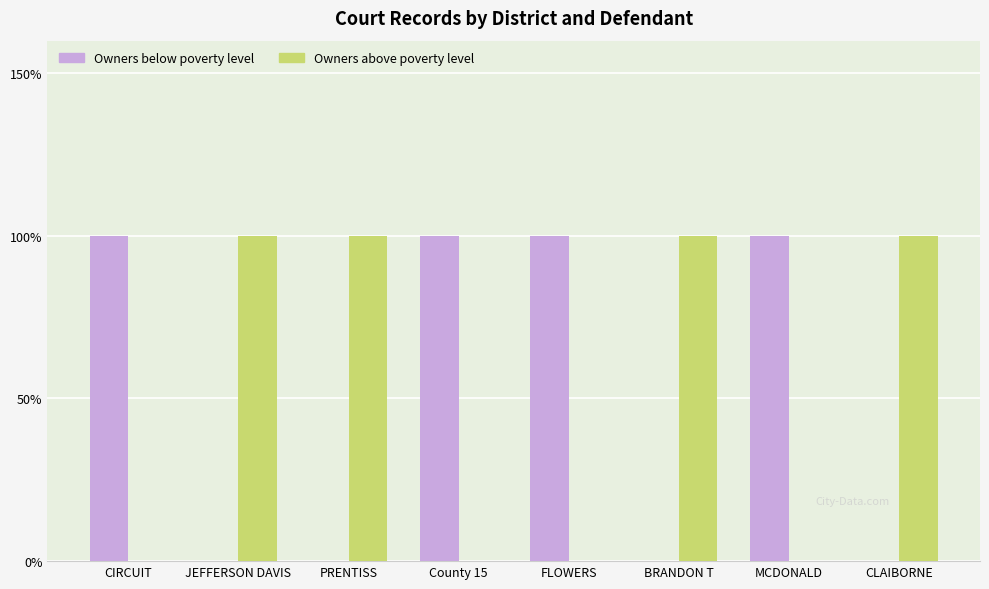

What is the greatest value displayed?

1